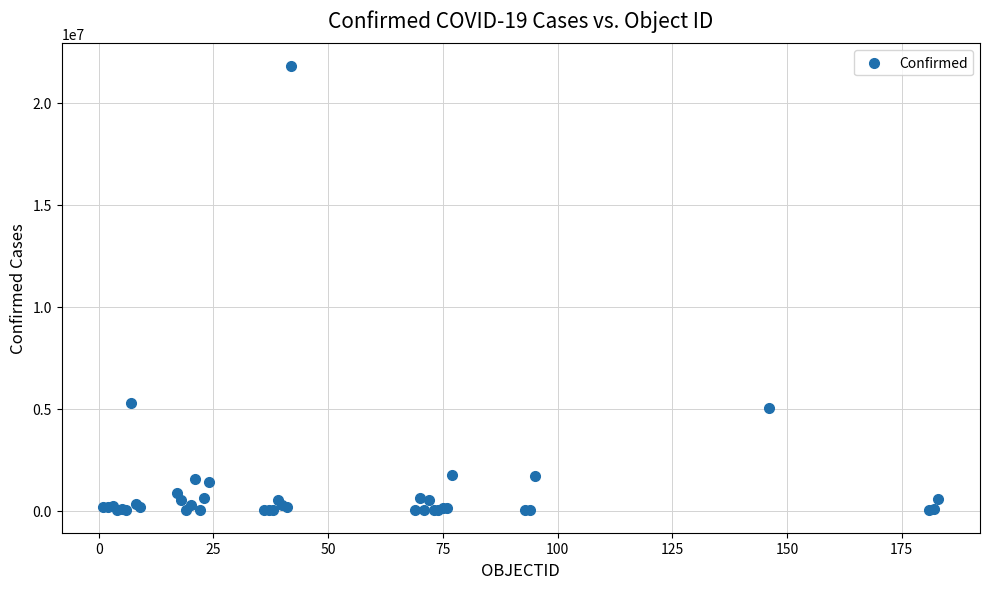

What Y value in the scatter plot is closest to 10919203?

5292549